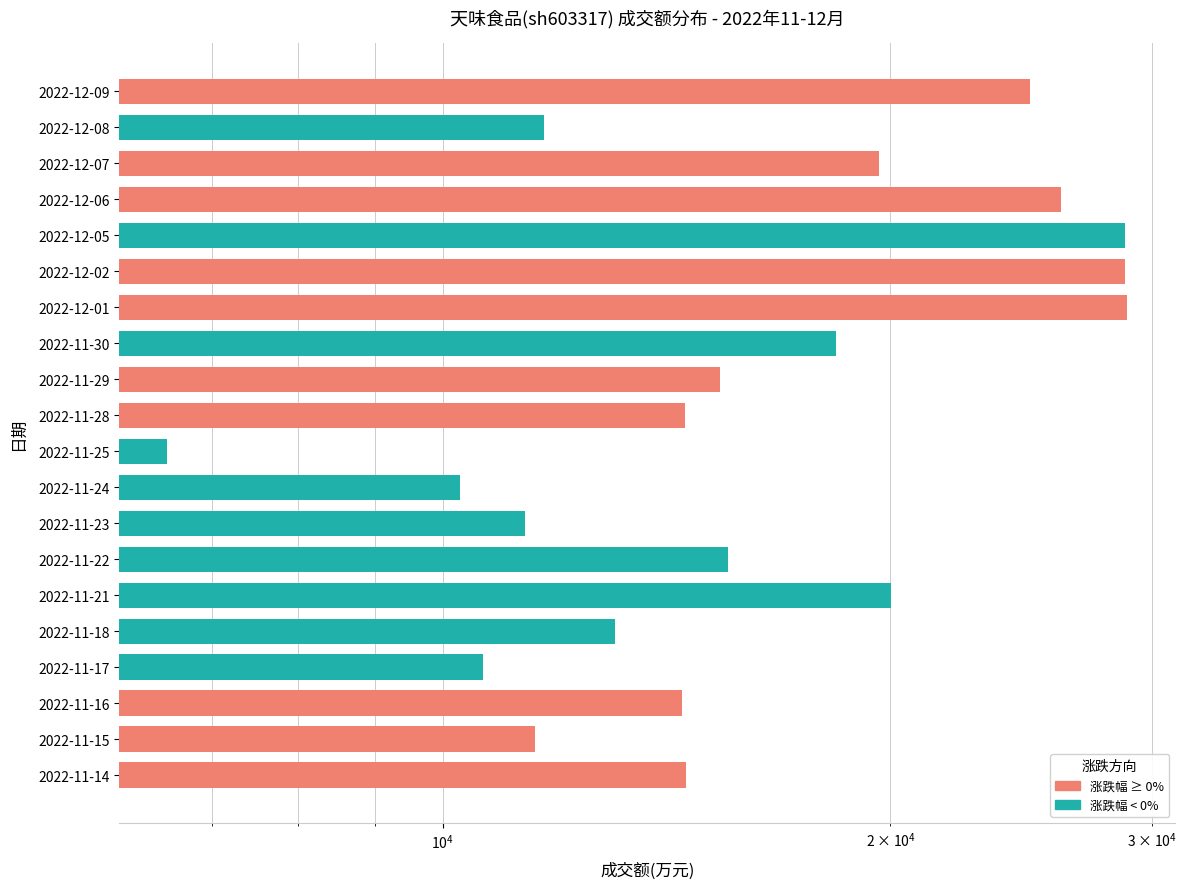

What position from the right is 2022-11-29?

12